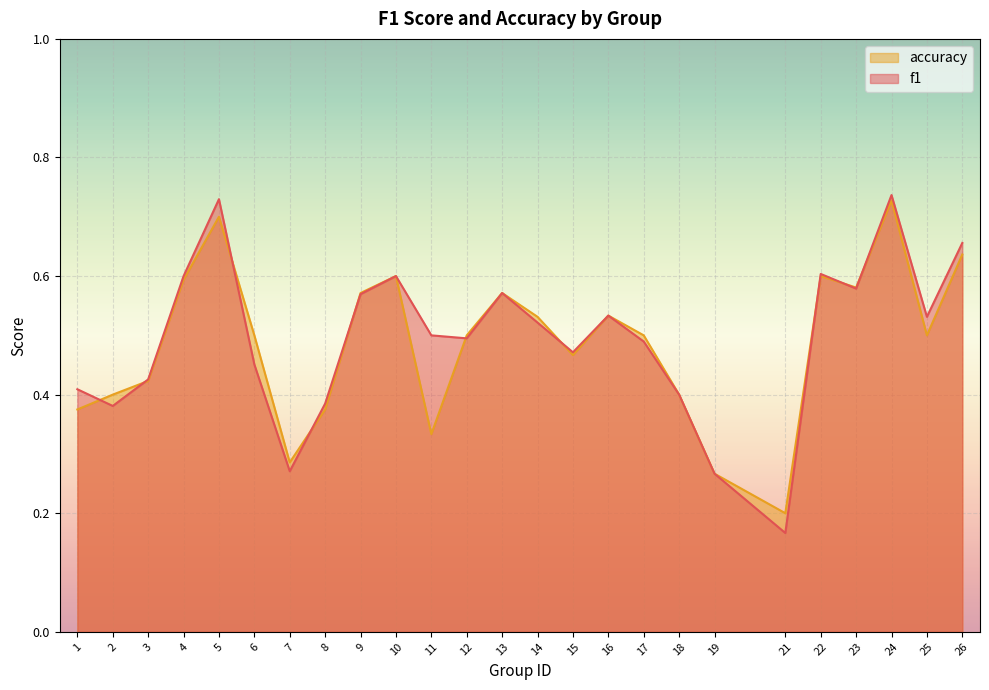

At which category does f1 reach its first local peak?

5